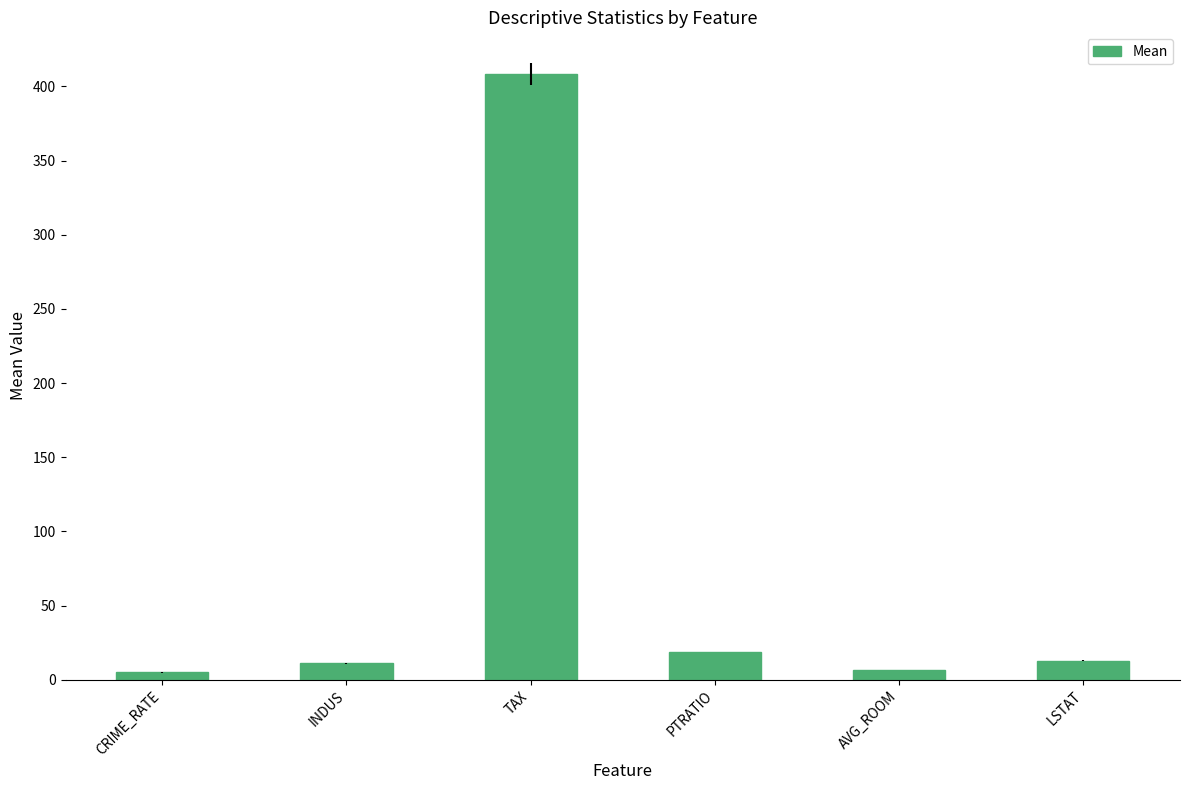

The value at LSTAT is 12.7. True or false?

True